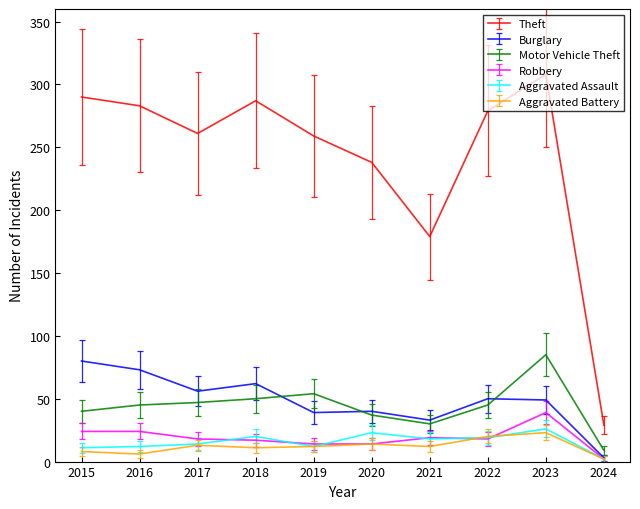

Which series has the largest range (max minus min)?

Theft